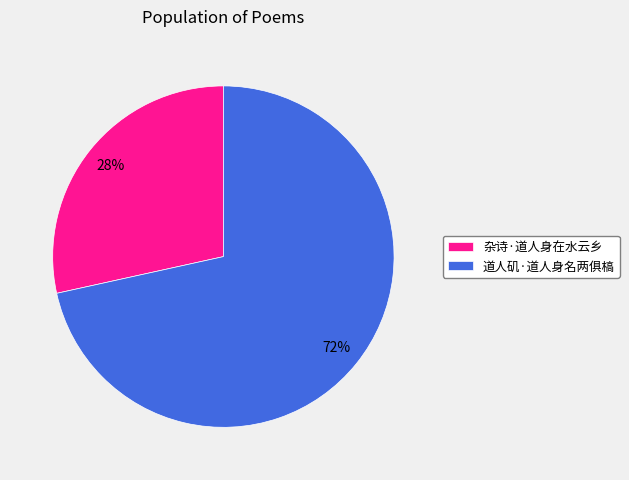

Does any single category account for the majority?

Yes